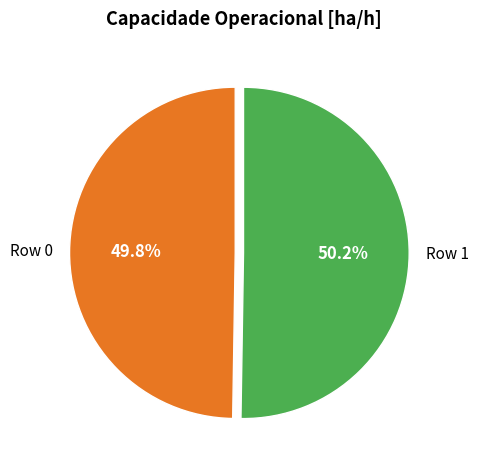

True or false: Row 1 accounts for 39% of the total.

False